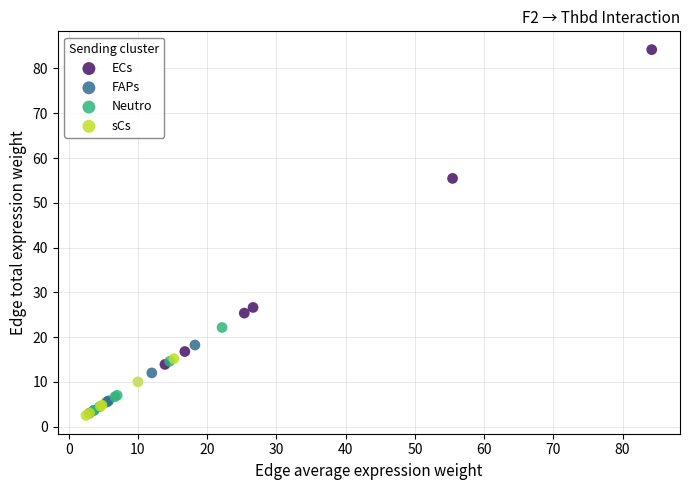

Which series reaches the maximum Y coordinate?

ECs